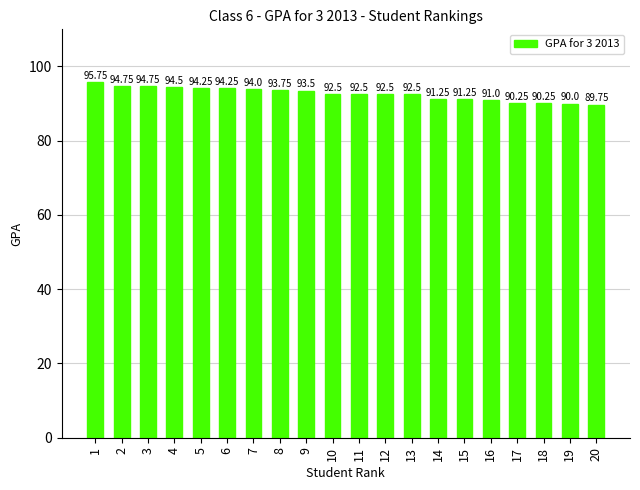

What is the difference between the maximum and minimum values?

6.0